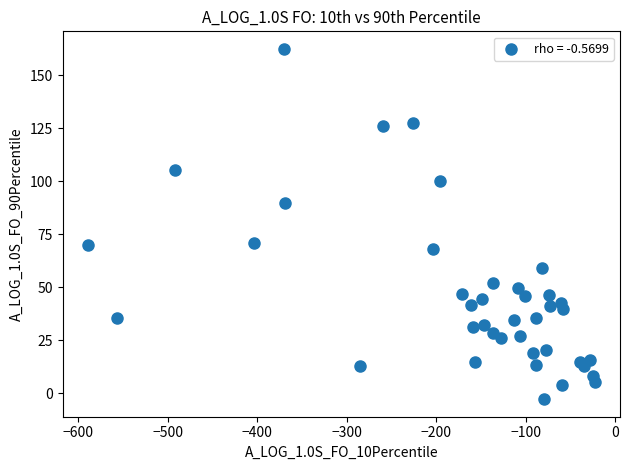

What is the range of X values (max minus min)?

566.4